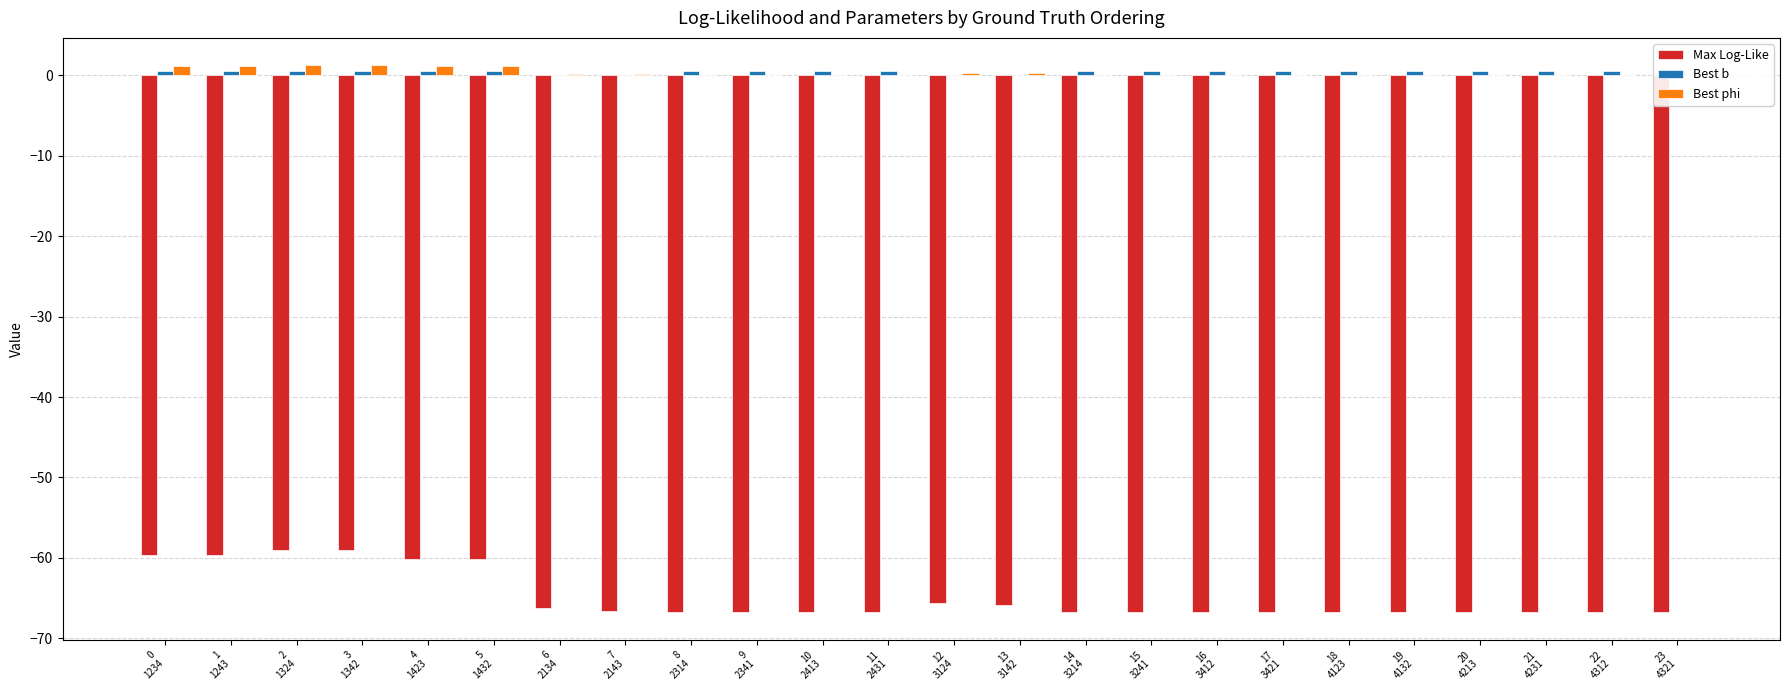

Reading left to right, list all the values displayed in this chart.

Max Log-Like: 0
1234=-59.6	1
1243=-59.6	2
1324=-59.0	3
1342=-59.0	4
1423=-60.2	5
1432=-60.2	6
2134=-66.2	7
2143=-66.6	8
2314=-66.7	9
2341=-66.7	10
2413=-66.7	11
2431=-66.7	12
3124=-65.6	13
3142=-65.8	14
3214=-66.7	15
3241=-66.7	16
3412=-66.7	17
3421=-66.7	18
4123=-66.7	19
4132=-66.7	20
4213=-66.7	21
4231=-66.7	22
4312=-66.7	23
4321=-66.7
Best b: 0
1234=0.5	1
1243=0.5	2
1324=0.5	3
1342=0.5	4
1423=0.5	5
1432=0.5	6
2134=0.0	7
2143=0.0	8
2314=0.5	9
2341=0.5	10
2413=0.5	11
2431=0.5	12
3124=0.0	13
3142=0.0	14
3214=0.5	15
3241=0.5	16
3412=0.5	17
3421=0.5	18
4123=0.5	19
4132=0.5	20
4213=0.5	21
4231=0.5	22
4312=0.5	23
4321=0.5
Best phi: 0
1234=1.2	1
1243=1.2	2
1324=1.2	3
1342=1.2	4
1423=1.1	5
1432=1.1	6
2134=0.2	7
2143=0.1	8
2314=0.0	9
2341=0.0	10
2413=0.0	11
2431=0.0	12
3124=0.2	13
3142=0.2	14
3214=0.0	15
3241=0.0	16
3412=0.0	17
3421=0.0	18
4123=0.0	19
4132=0.0	20
4213=0.0	21
4231=0.0	22
4312=0.0	23
4321=0.0